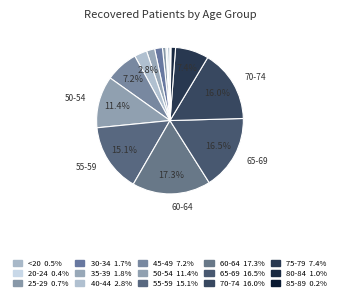

True or false: 85-89 accounts for 0% of the total.

True